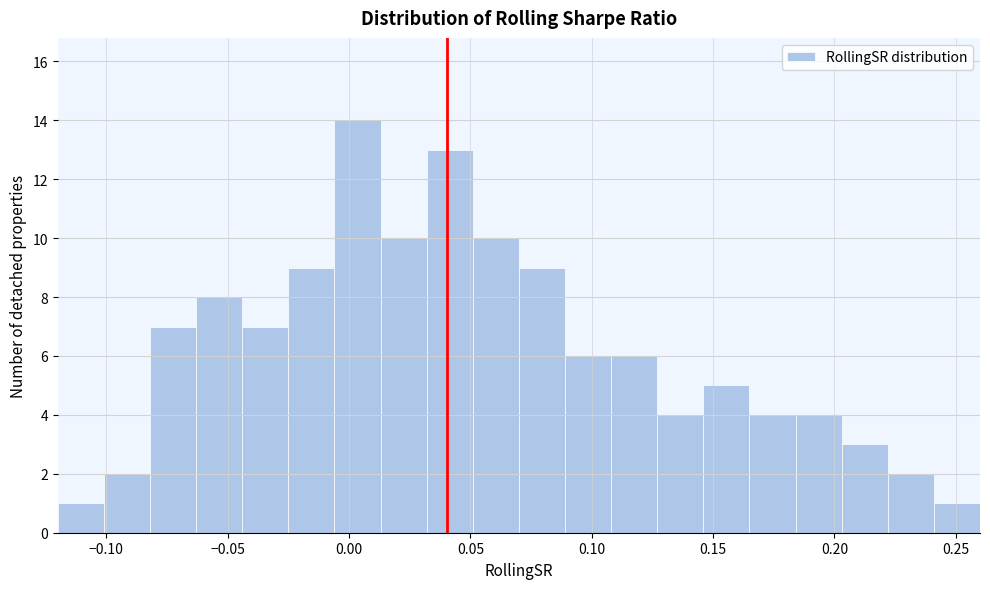

Around what value on the x-axis is the tallest bar? Give the approximate position of its centre, as read against the axis.

0.005